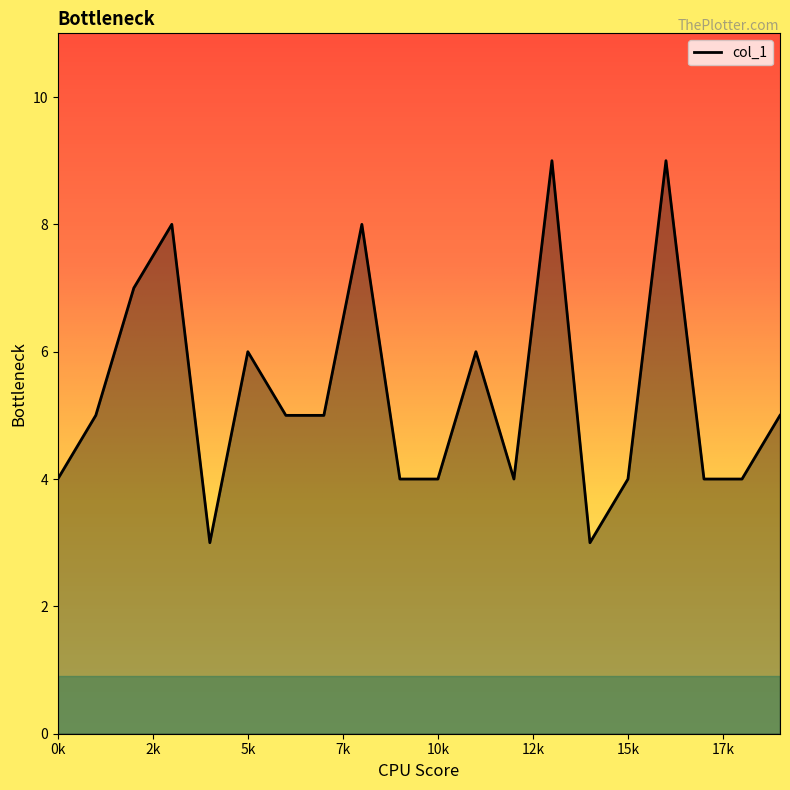

What is the minimum value shown in the chart?

3